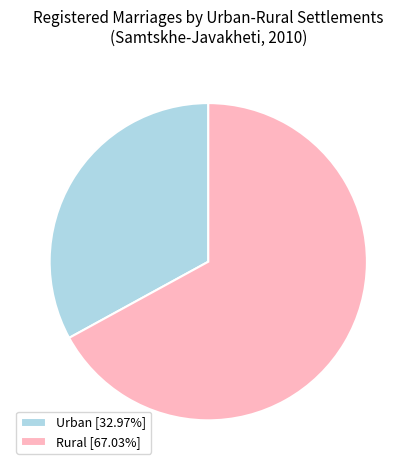

Is Urban [32.97%] the majority of the pie?

No